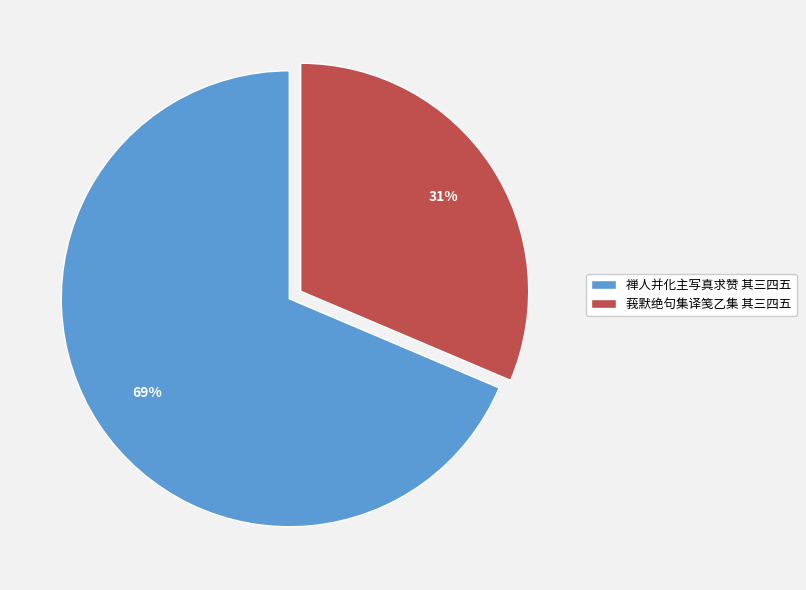

Combined, do 禅人并化主写真求赞 其三四五 and 莪默绝句集译笺乙集 其三四五 account for over 50%?

Yes